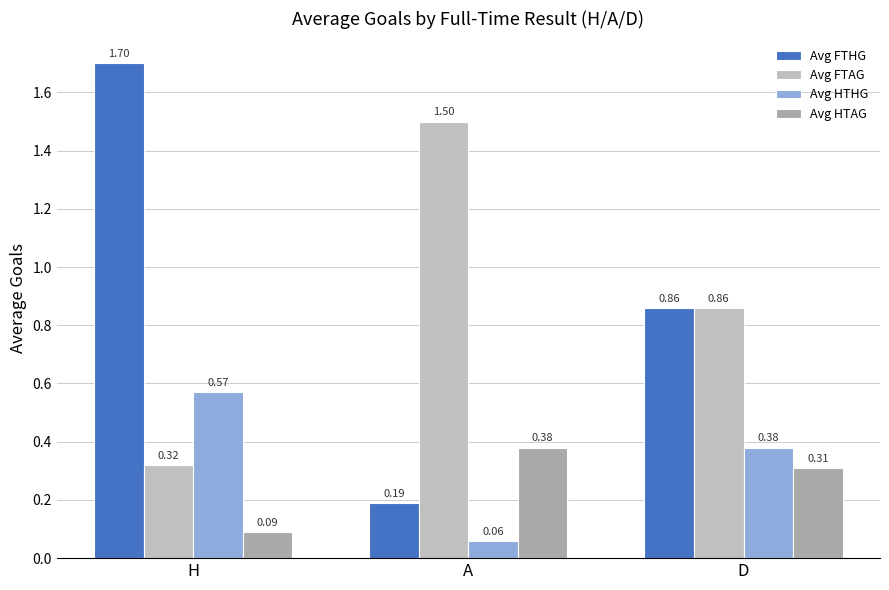

What position from the right is D?

1